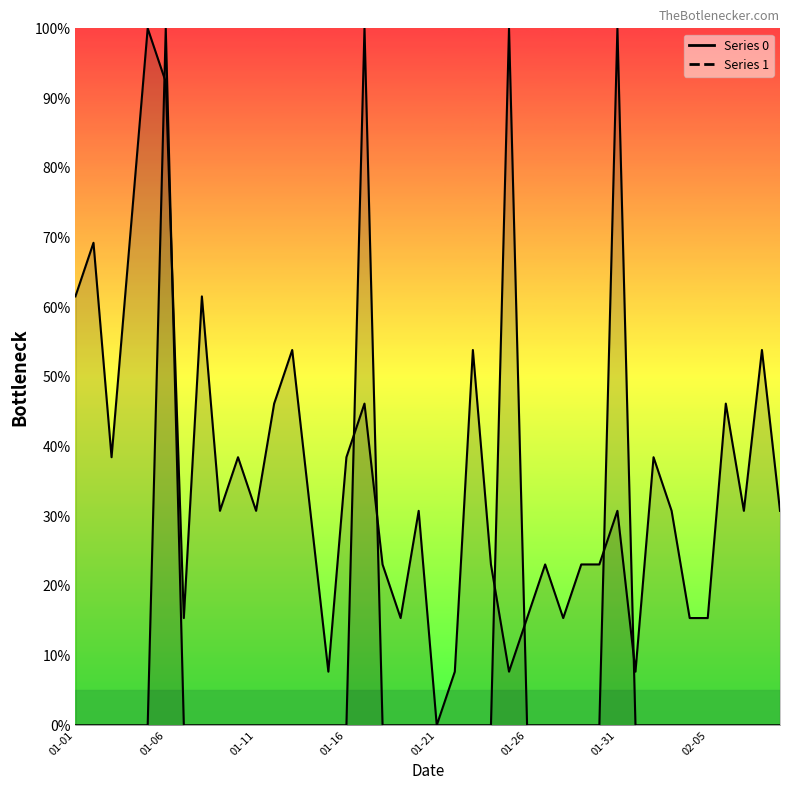

What is the difference between the second highest and minimum values in the 0 series?

92.3